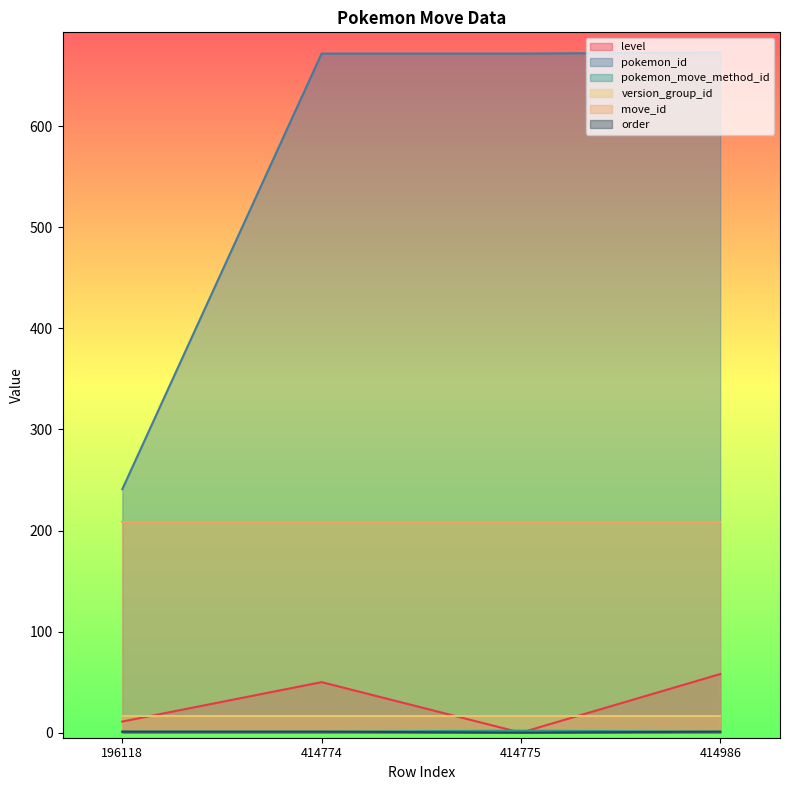

True or false: move_id and version_group_id intersect in this chart.

False